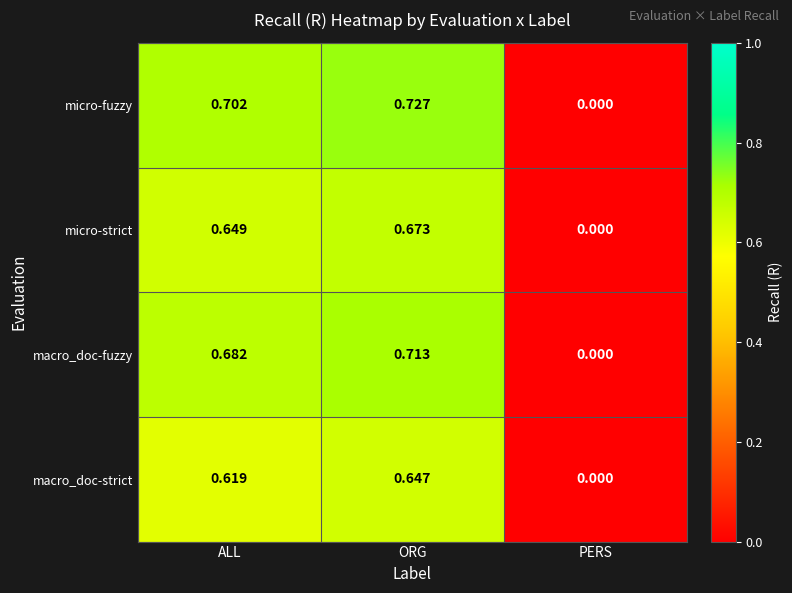

Which series has the largest total across all categories?

micro-fuzzy